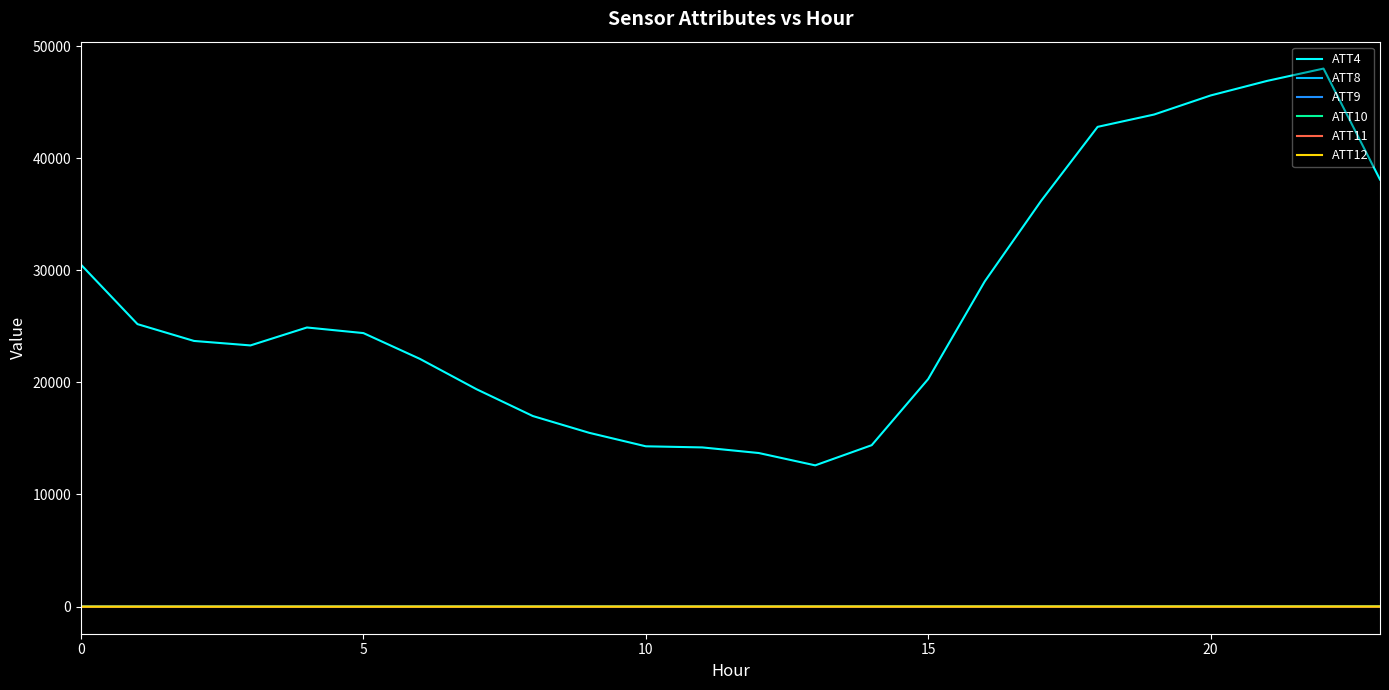

What is the difference between the maximum and minimum values in the ATT8 series?

3.9